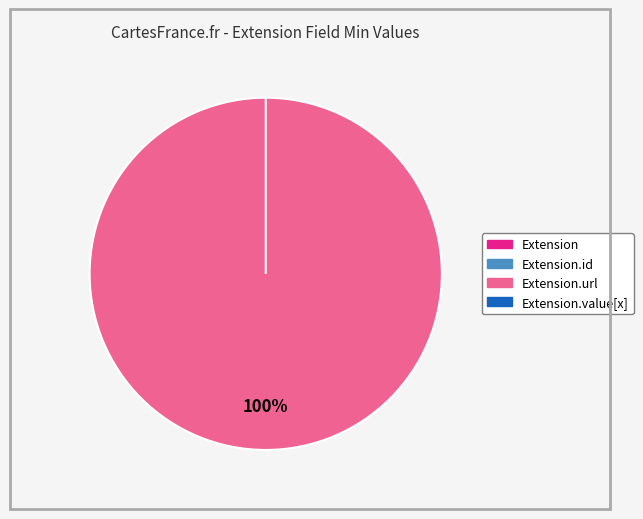

What is the largest slice in the pie chart?

Extension.url